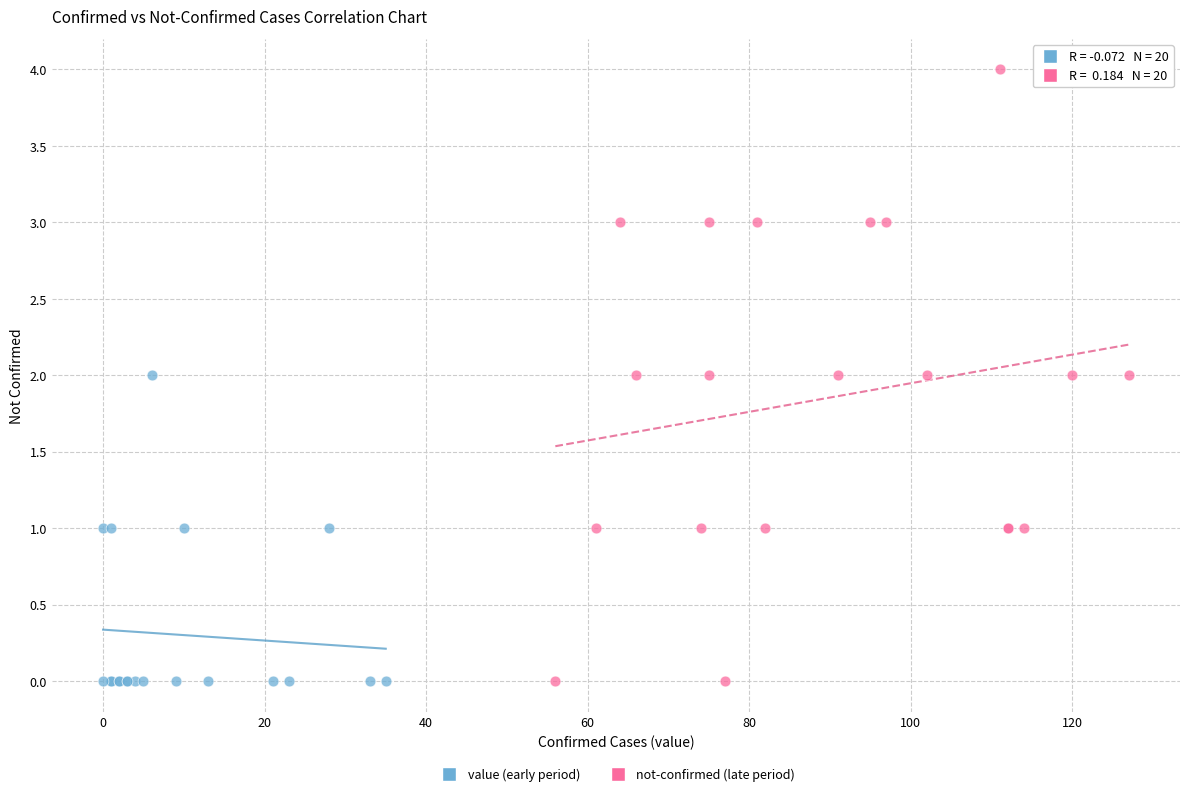

What are all the series names shown in the legend?

value (early period), not-confirmed (late period)